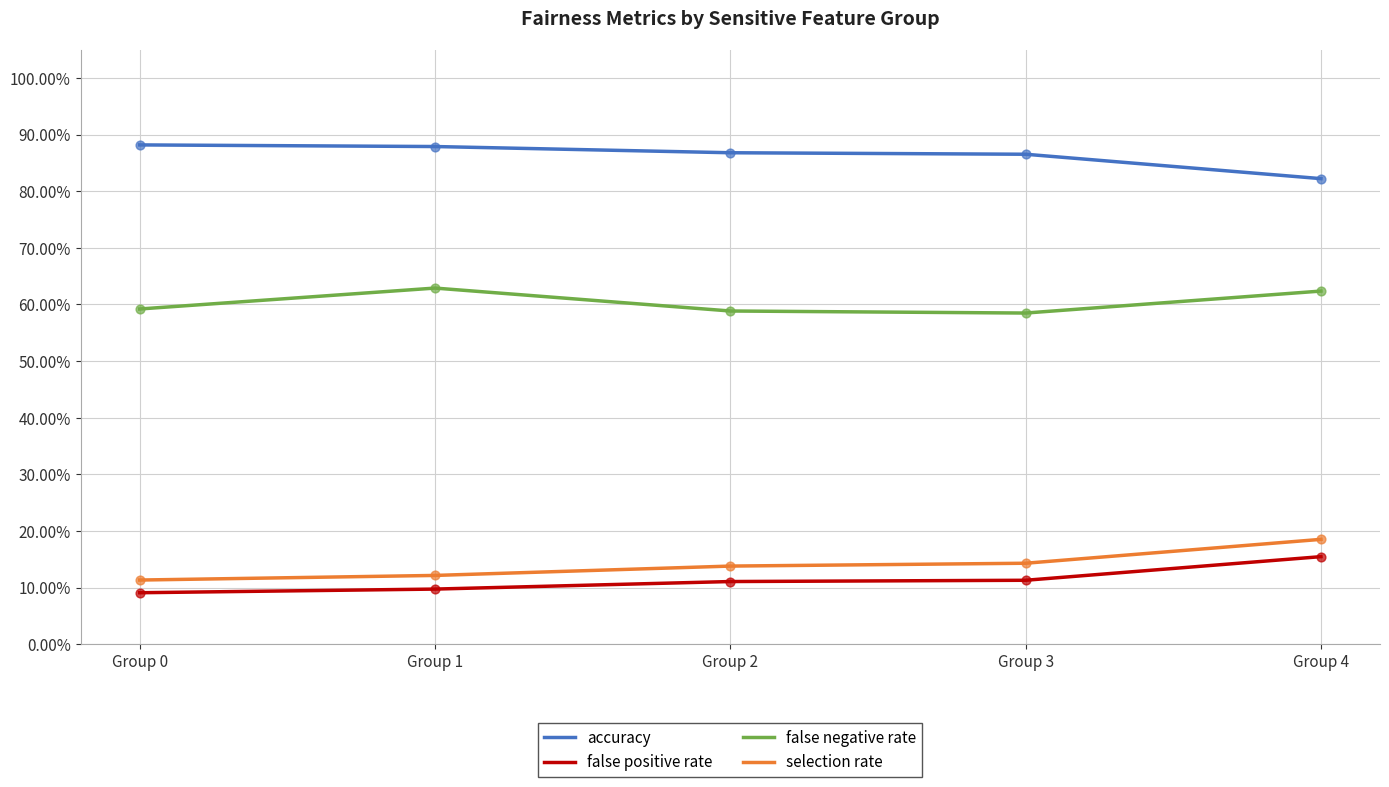

What is the total value across all series at Group 3?

1.7